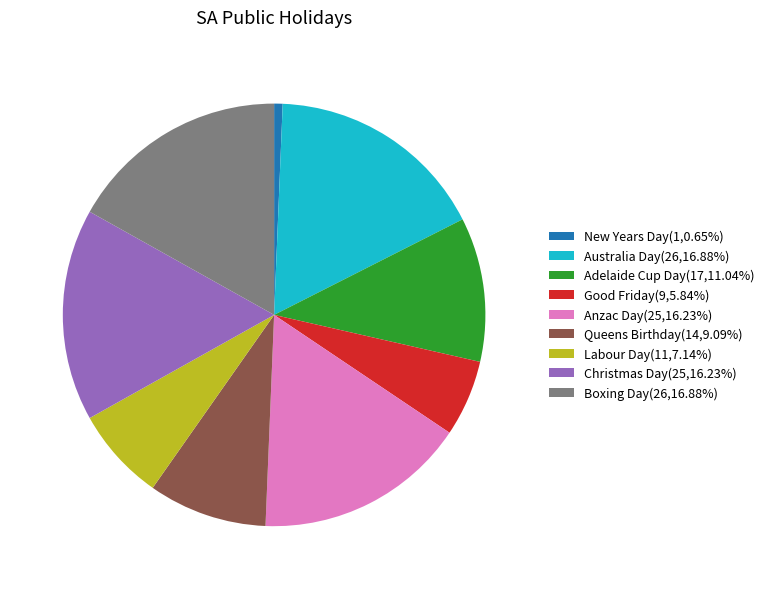

Is the sum of New Years Day(1,0.65%) and Australia Day(26,16.88%) greater than half?

No